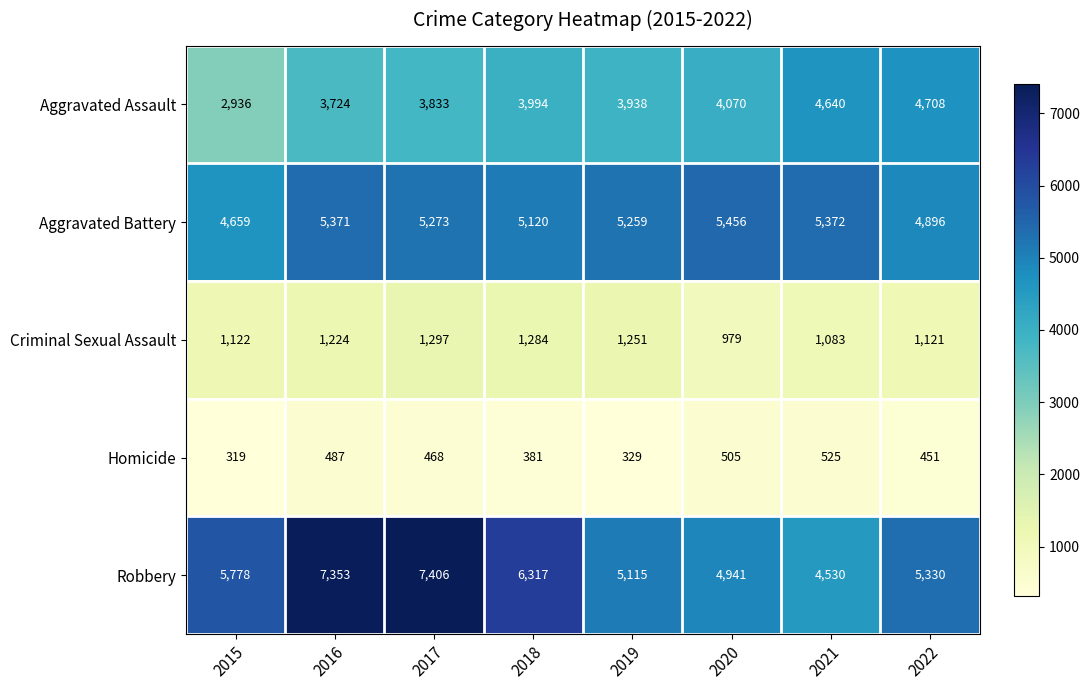

What is the sum of all Criminal Sexual Assault values?

9361